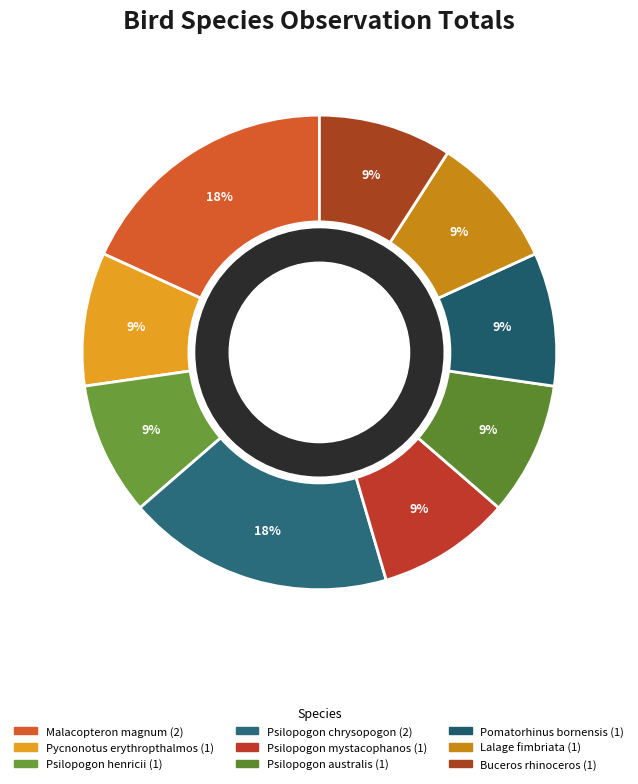

True or false: Buceros rhinoceros accounts for 9% of the total.

True